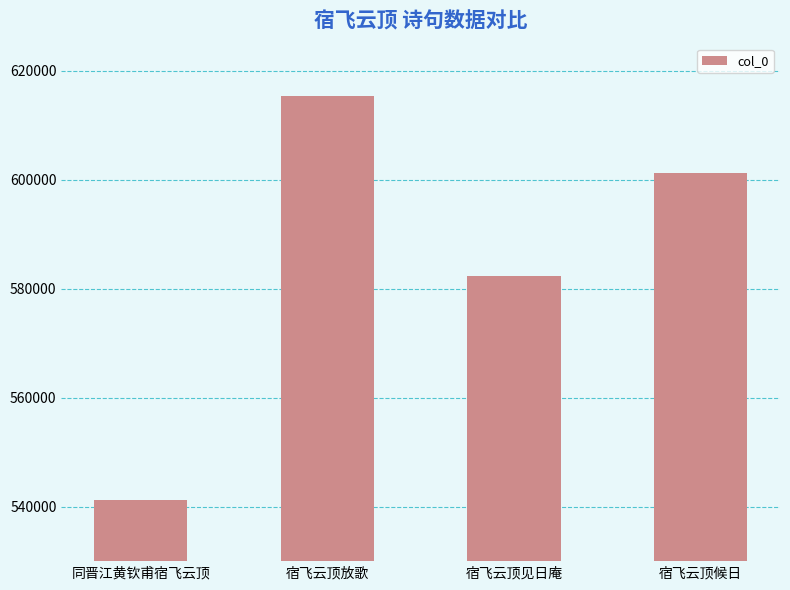

What position from the right is 同晋江黄钦甫宿飞云顶?

4